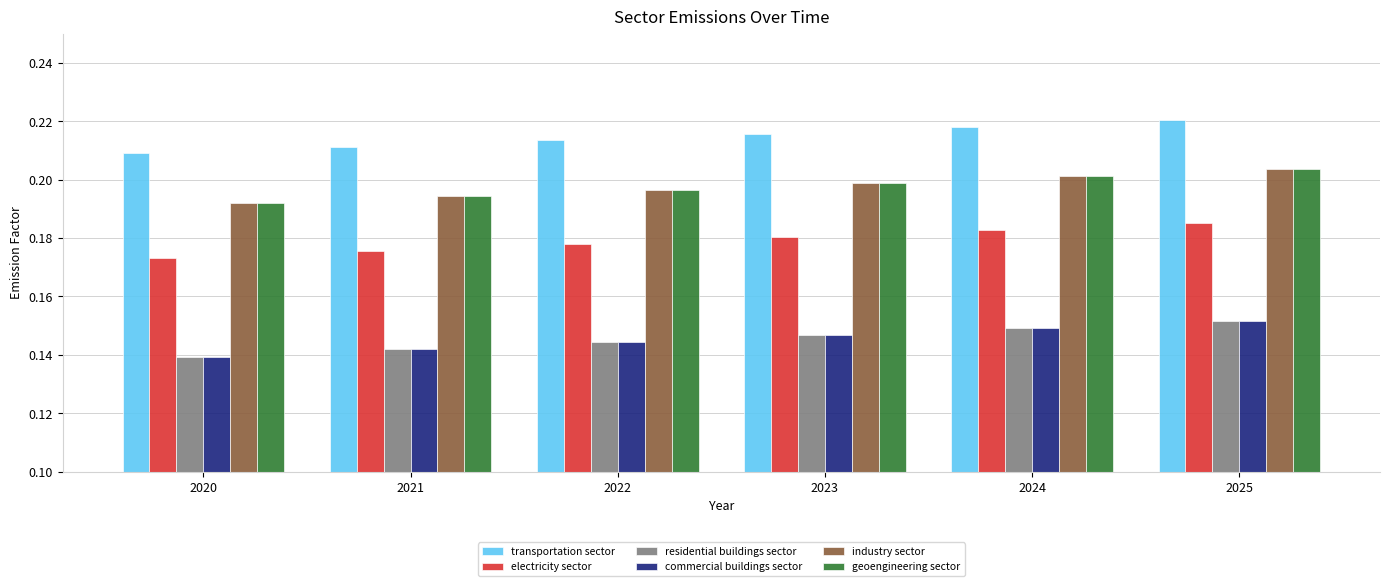

What are all the series names shown in the legend?

transportation sector, electricity sector, residential buildings sector, commercial buildings sector, industry sector, geoengineering sector